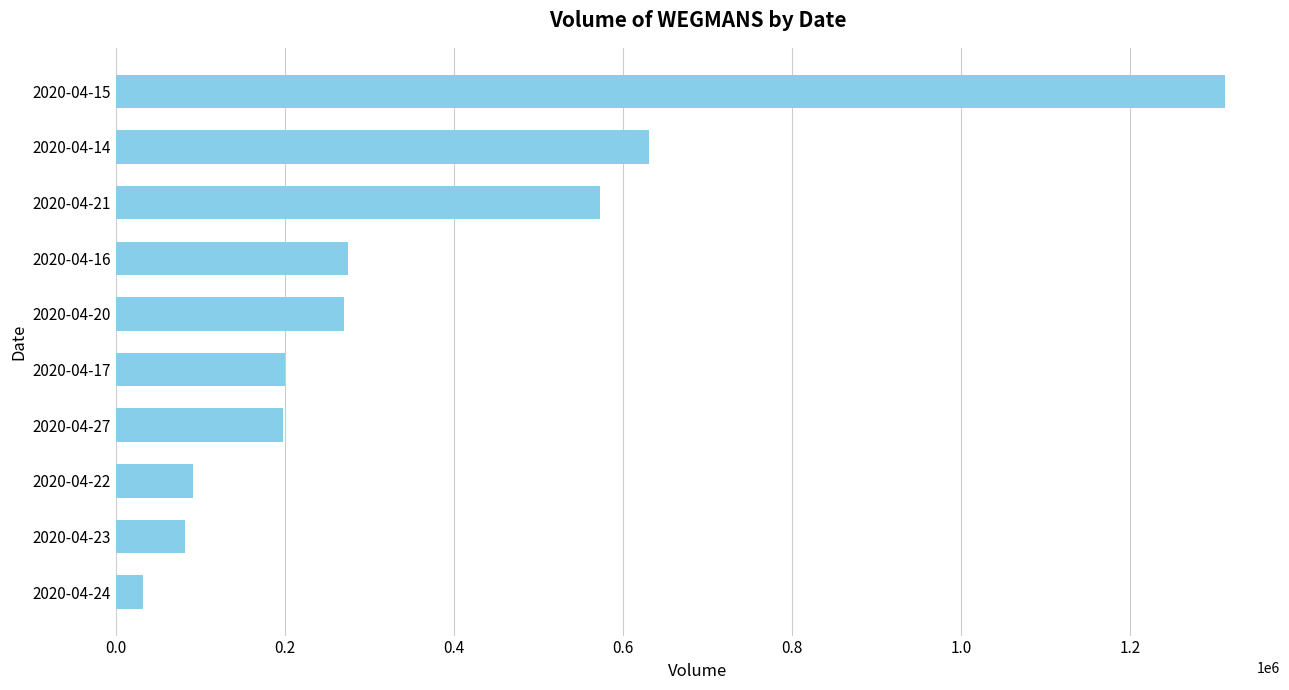

Does the chart contain any negative values?

No